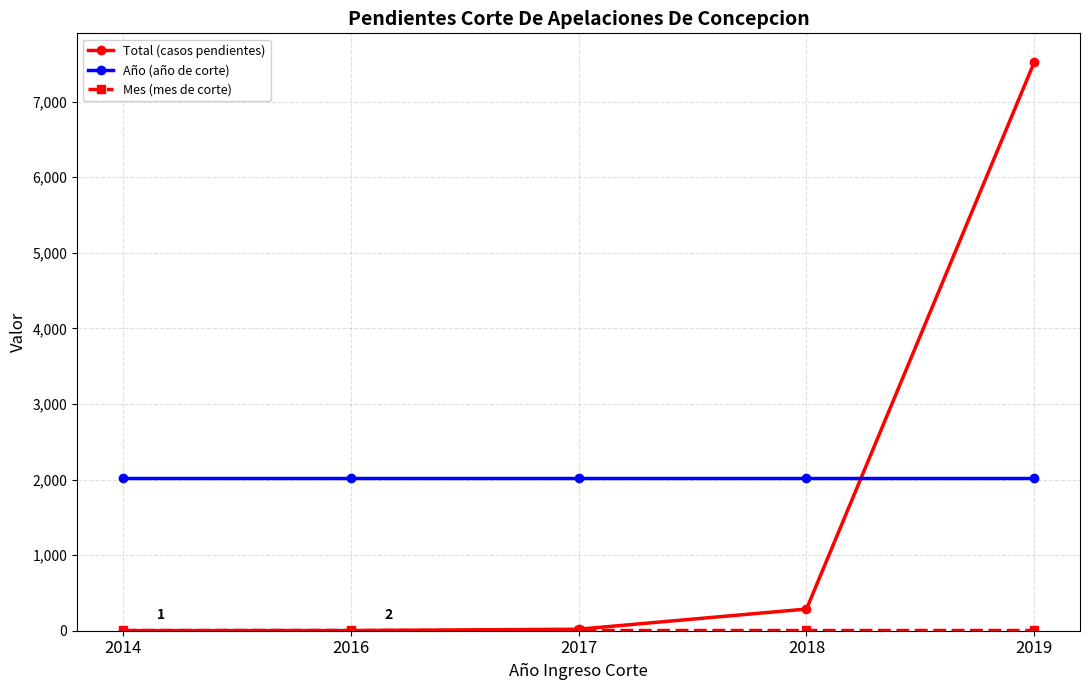

At which label is Total (casos pendientes) closest to 3764?

2018